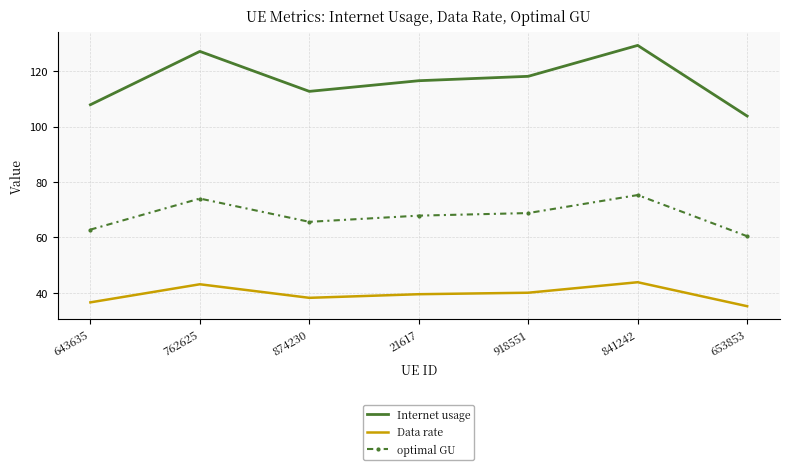

What is the maximum value for Internet usage?

129.2